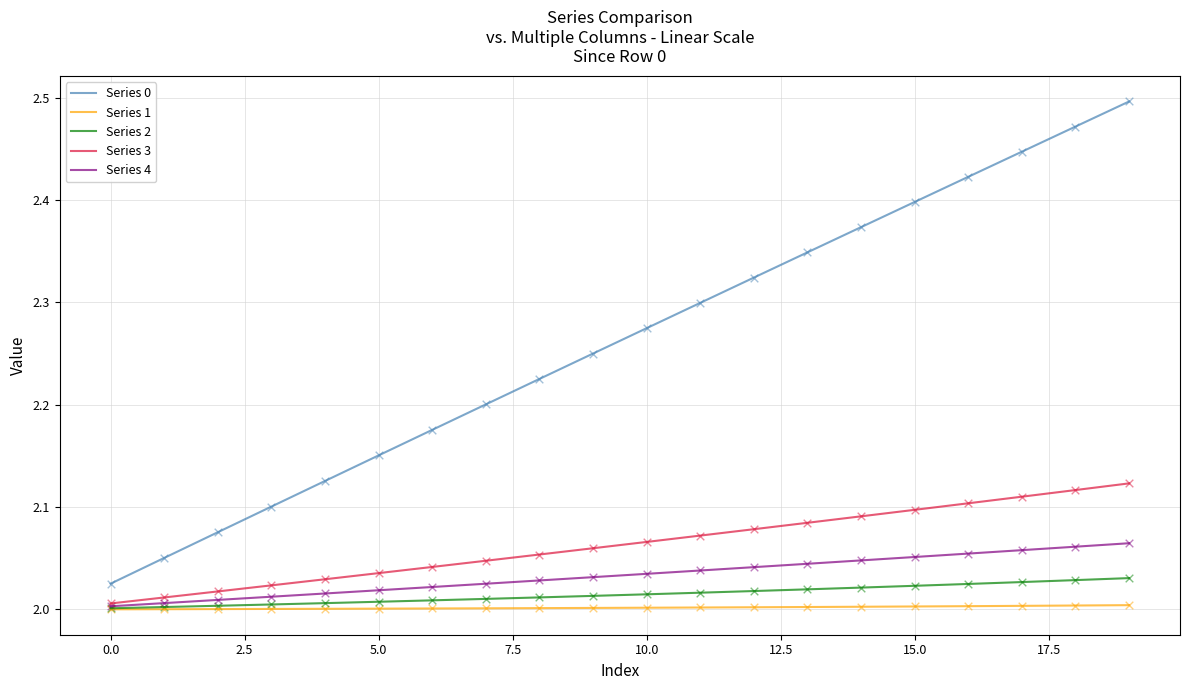

Which series has the largest total across all categories?

Series 0